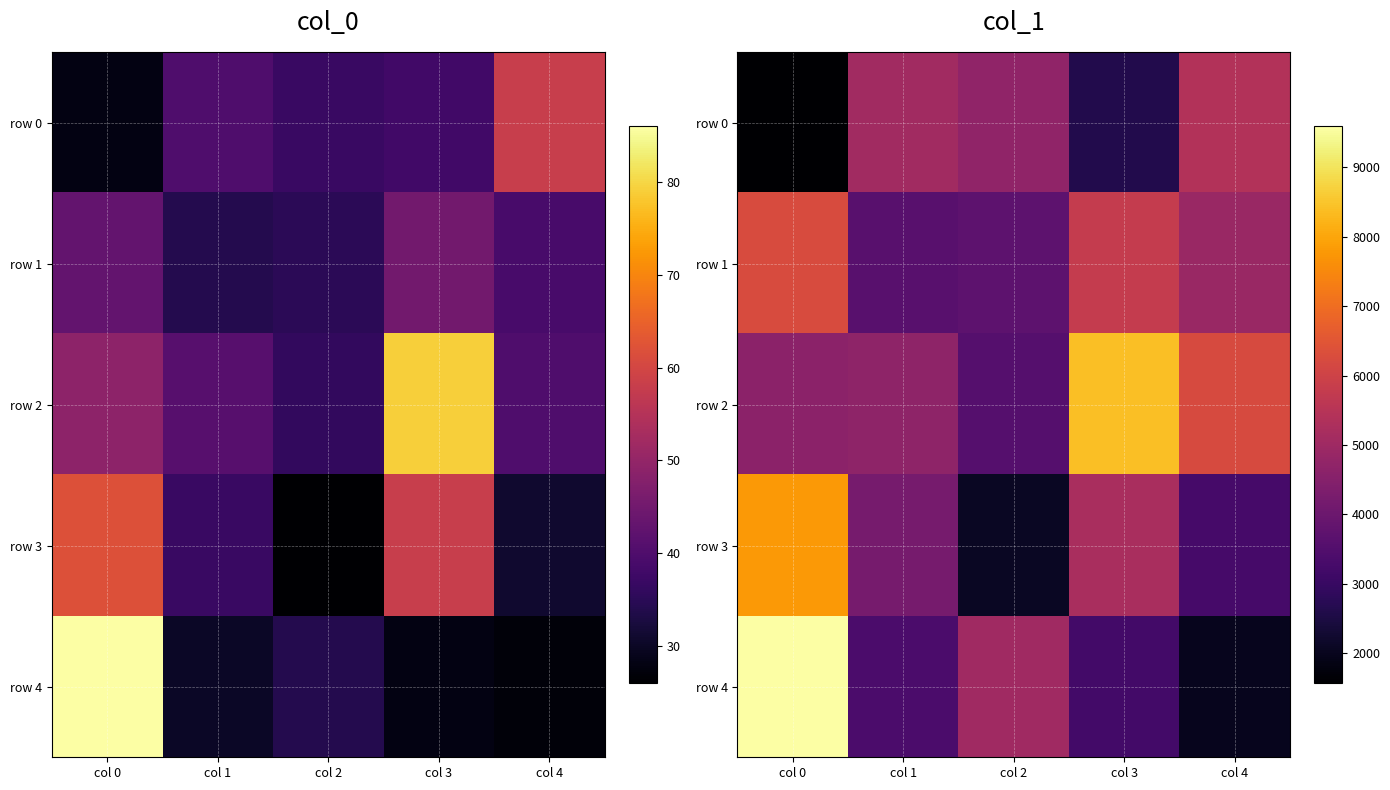

Is the value of row 0 at col 2 greater than the value of row 4 at col 0?

No